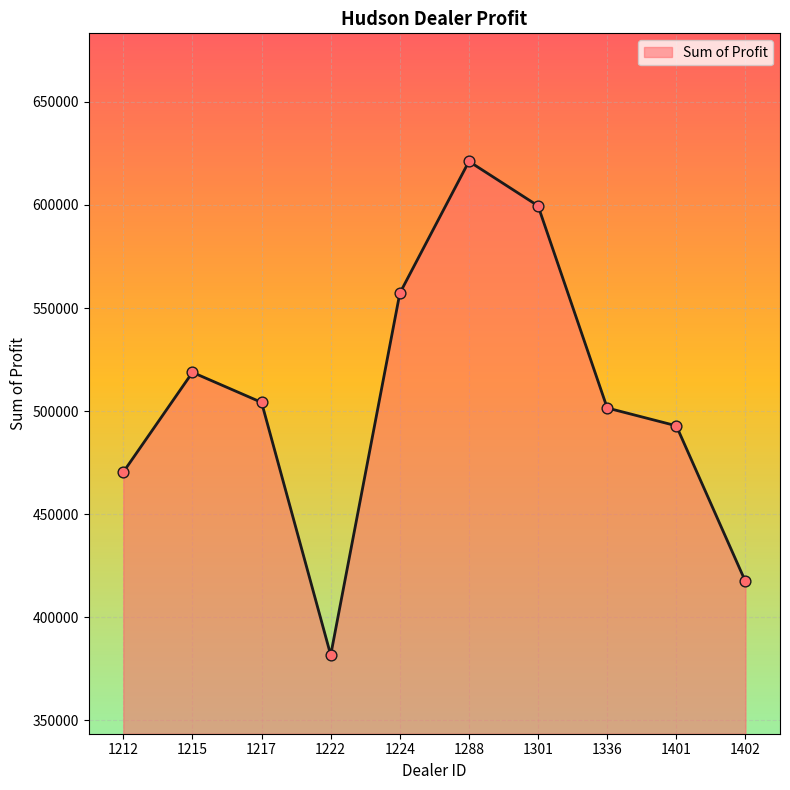

What is the change in value from 1222 to 1336?

+119867.0